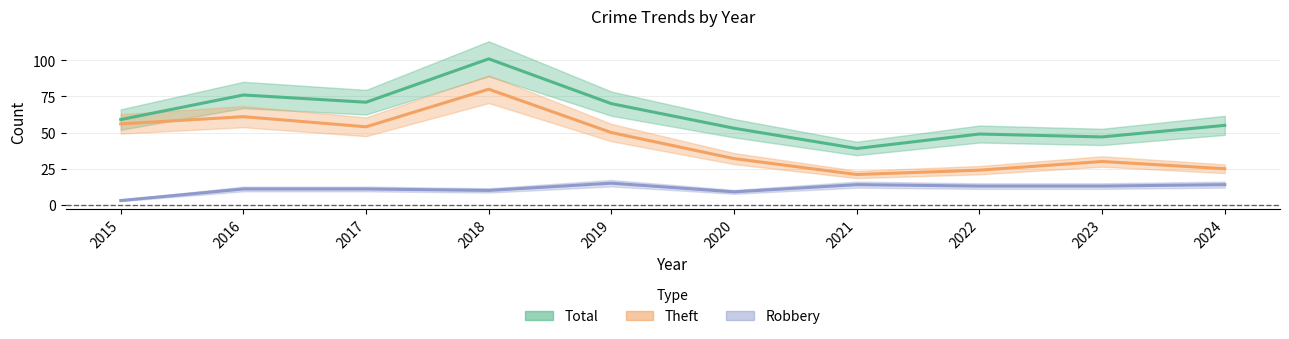

What is the total value across all series at 2020?

94